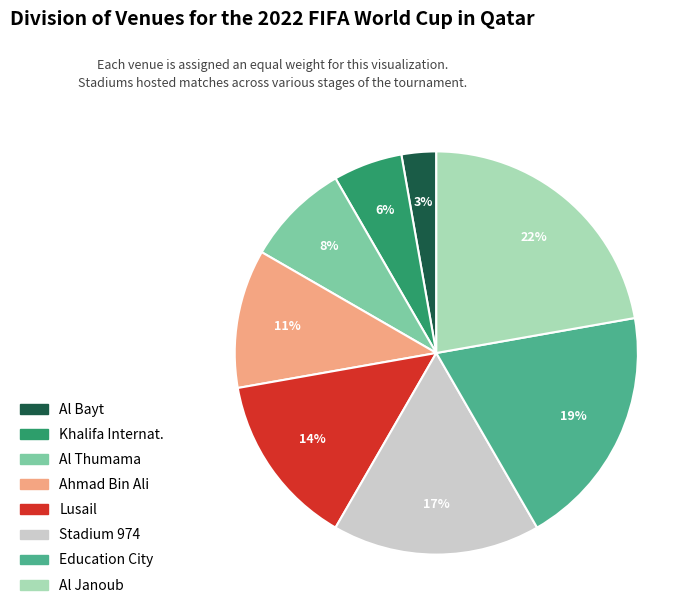

Approximately how many times larger is the value at Al Bayt compared to Khalifa Internat.?

0.5